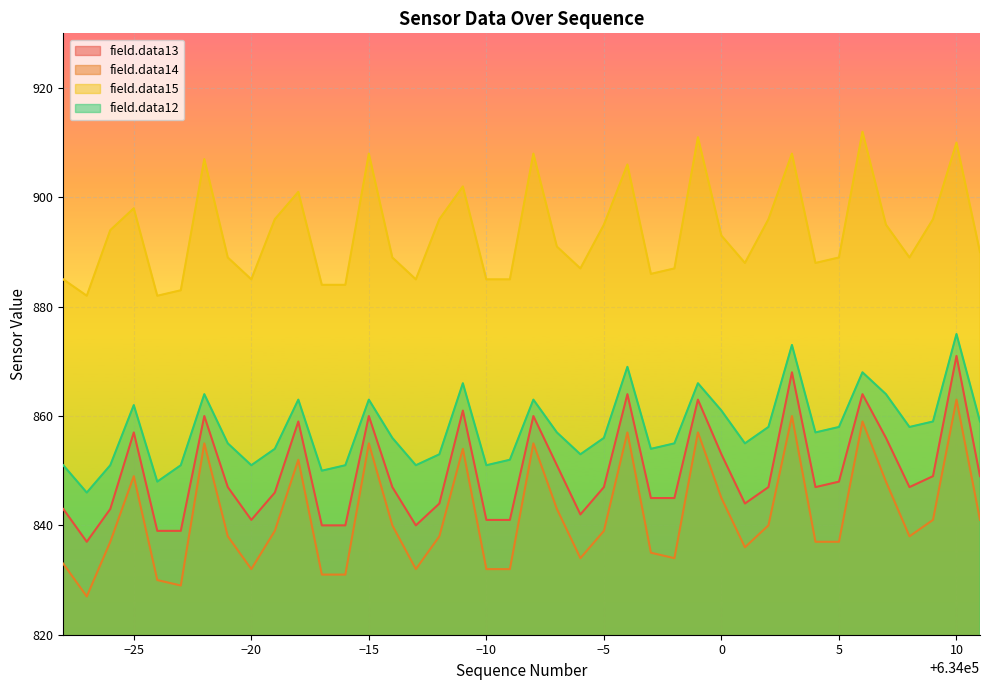

At which category is the sum across all series the highest?

10